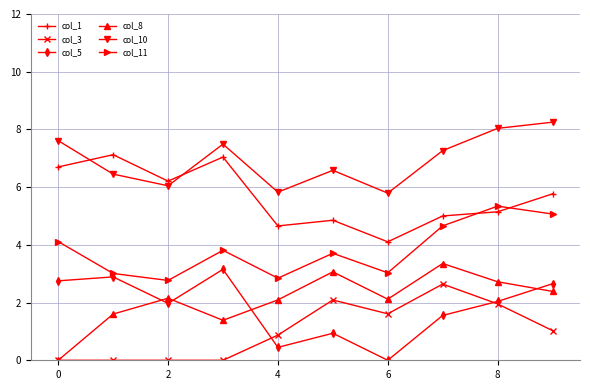

Which series has the largest range (max minus min)?

col_8